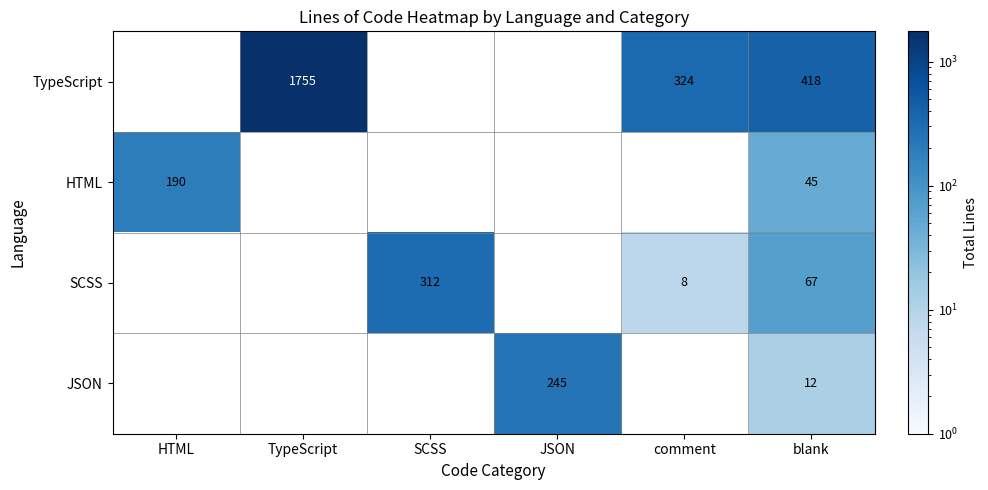

The SCSS series shows 27 at blank. True or false?

False